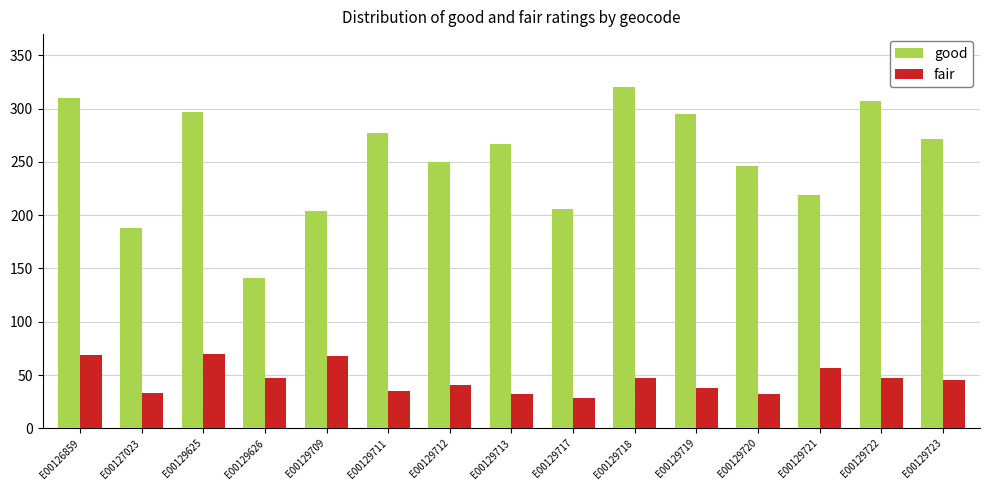

Which series has the widest spread of values?

good